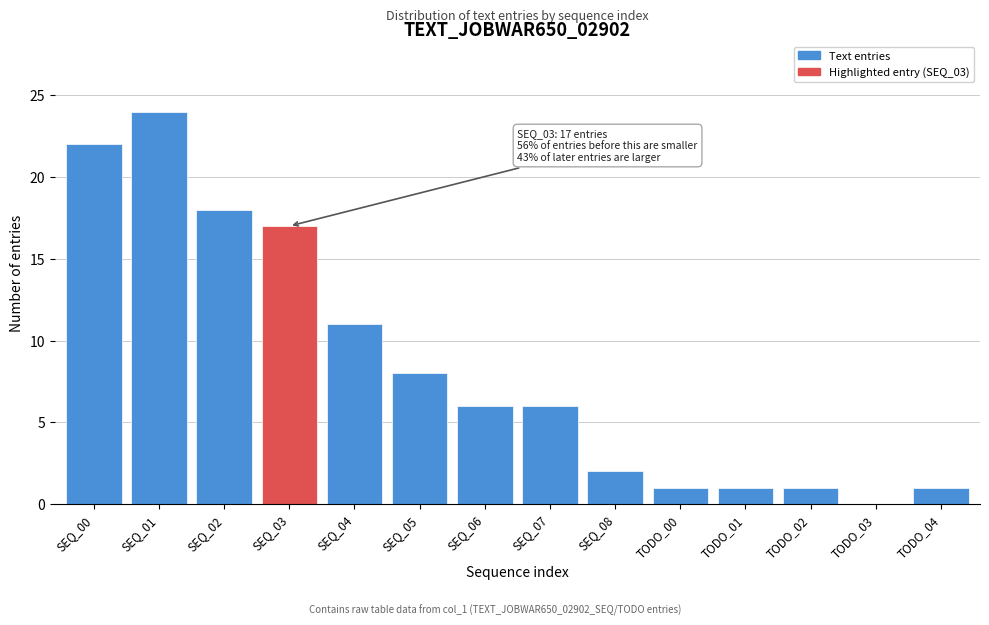

Reading left to right, list all the values displayed in this chart.

SEQ_00=22	SEQ_01=24	SEQ_02=18	SEQ_03=17	SEQ_04=11	SEQ_05=8	SEQ_06=6	SEQ_07=6	SEQ_08=2	TODO_00=1	TODO_01=1	TODO_02=1	TODO_03=0	TODO_04=1